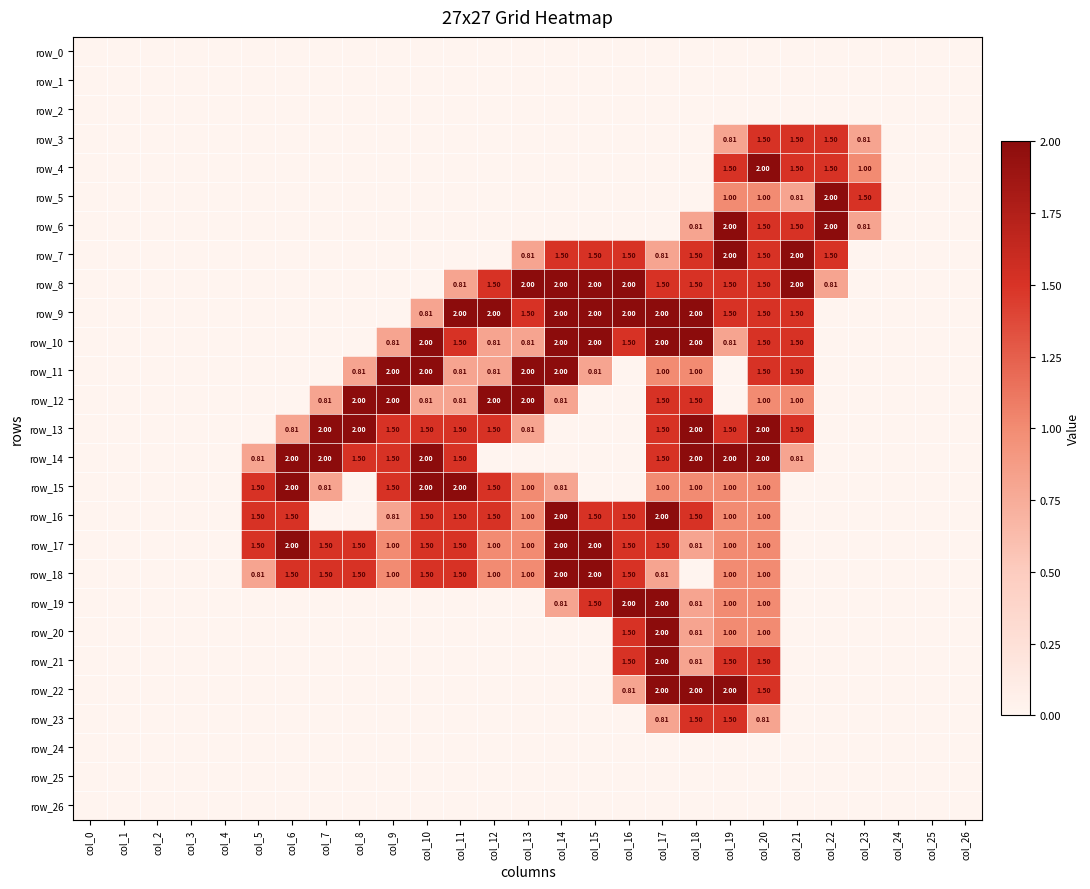

The value of row_2 at col_1 is 0.0. True or false?

True